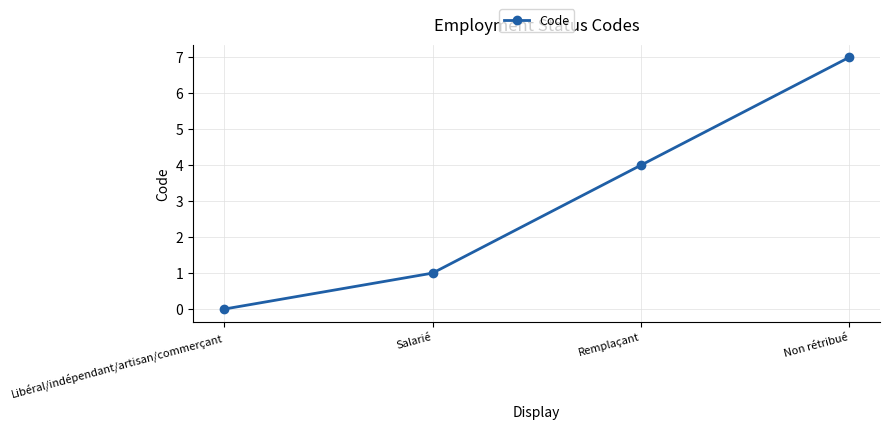

How many positive values are there?

3